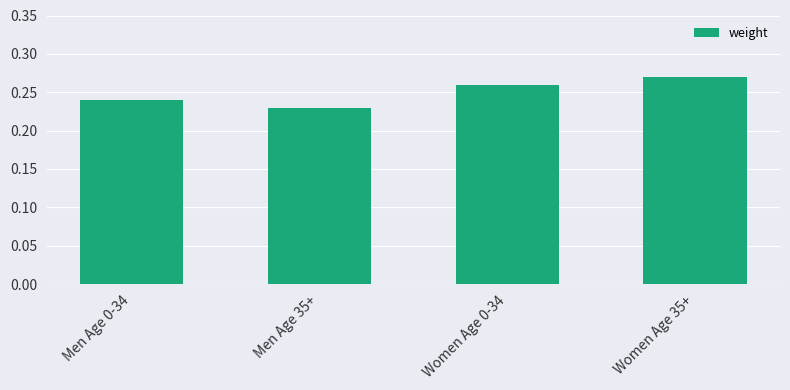

At which label is the value closest to 0?

Men Age 35+